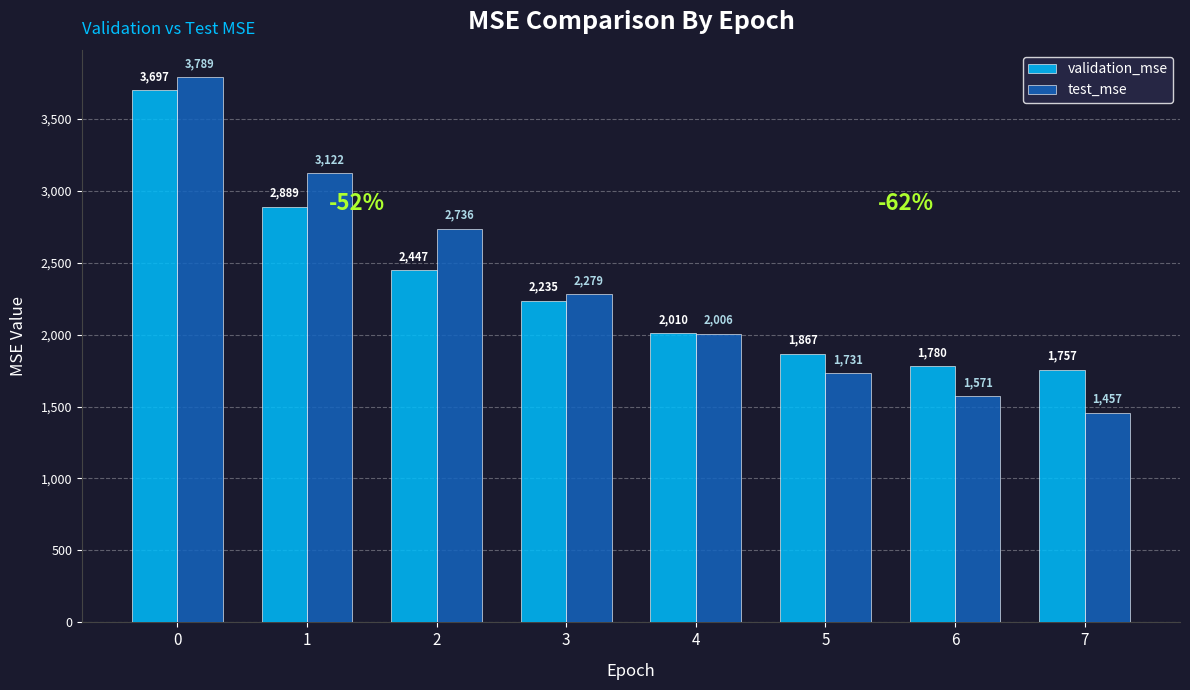

How many data points in test_mse are above 2278?

4